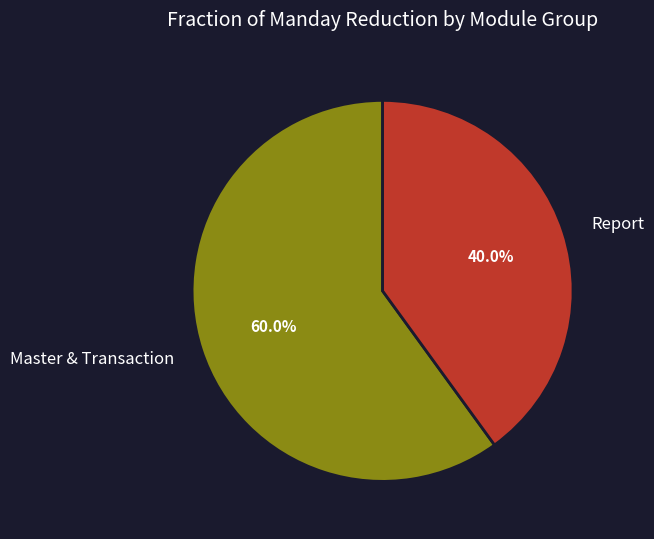

Count the number of slices in the pie.

2